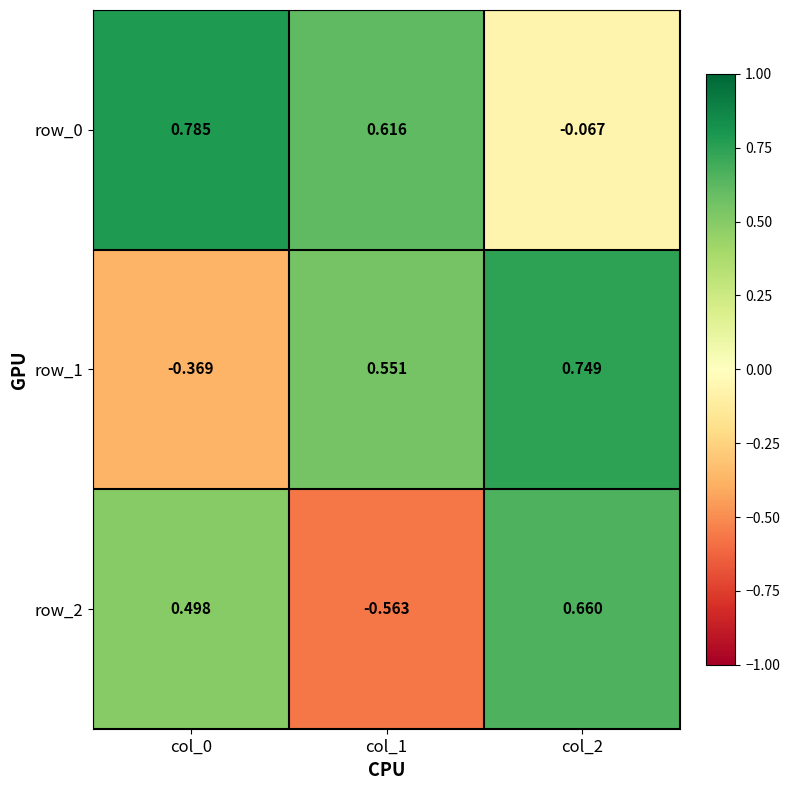

Rank the series by their maximum value, from lowest to highest.

row_2, row_1, row_0